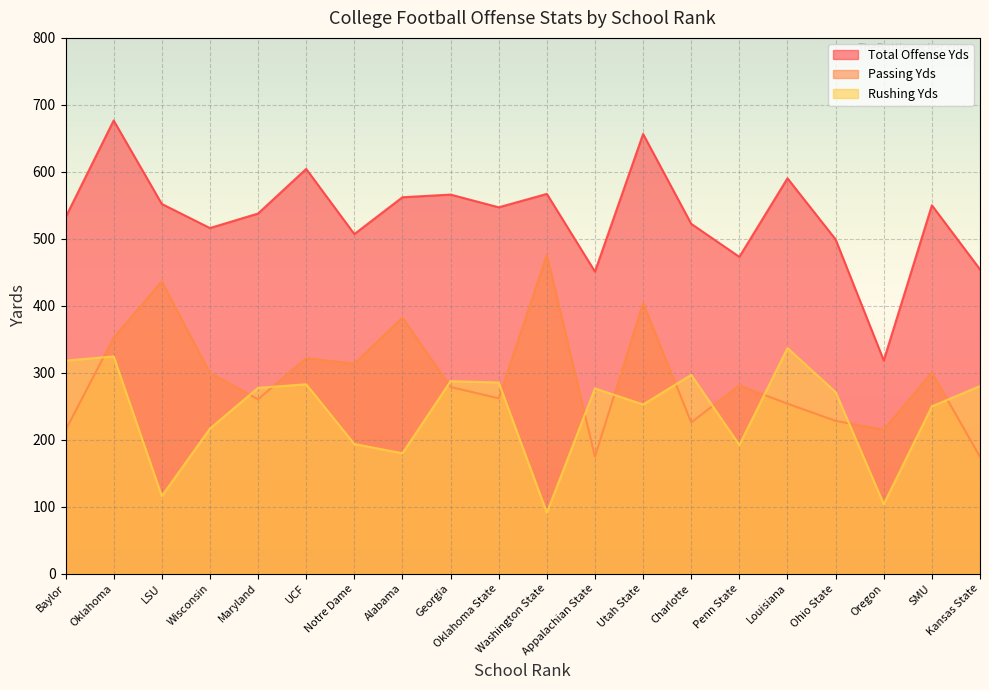

How many lines are shown in the chart?

3